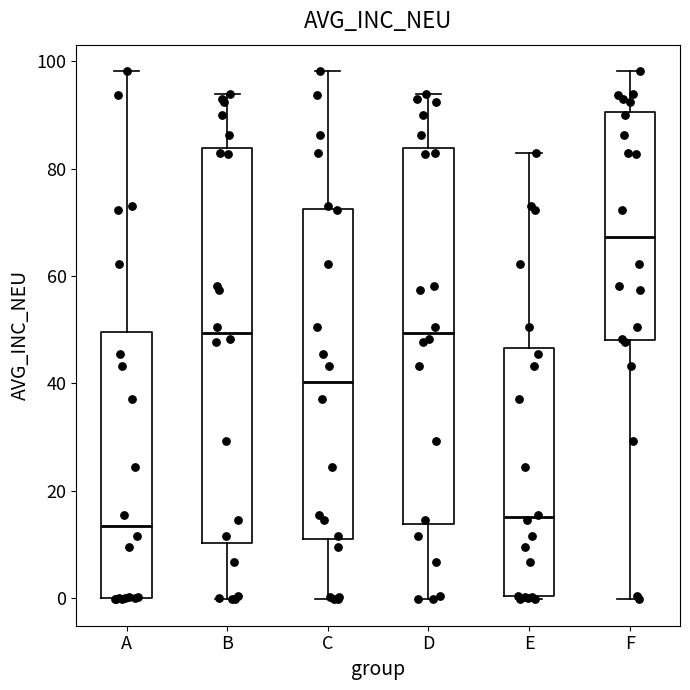

Reading left to right, transcribe this box plot: for each box, give where its median line is, the range the box spans, and where its two whiskers end, as read against the y-axis. The values are not printed on the chart, so give them approximately, as read against the axis.

A: median 14, box 0 to 50, whiskers 0 to 98
B: median 50, box 10 to 84, whiskers 0 to 94
C: median 40, box 10 to 72, whiskers 0 to 98
D: median 50, box 14 to 84, whiskers 0 to 94
E: median 16, box 0 to 46, whiskers 0 to 82
F: median 68, box 48 to 90, whiskers 0 to 98